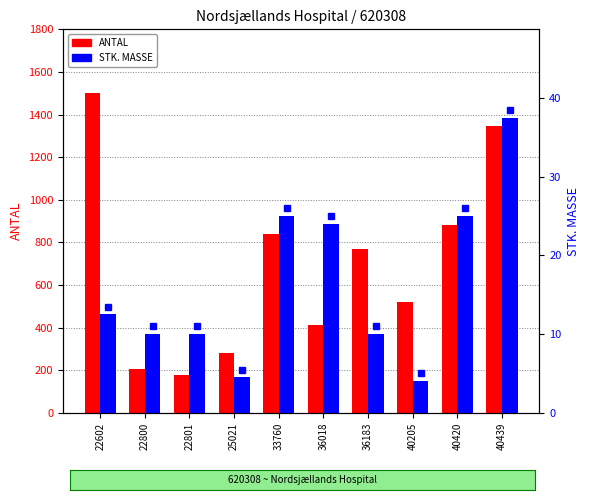

Rank the series by their average value, from highest to lowest.

ANTAL, STK. MASSE